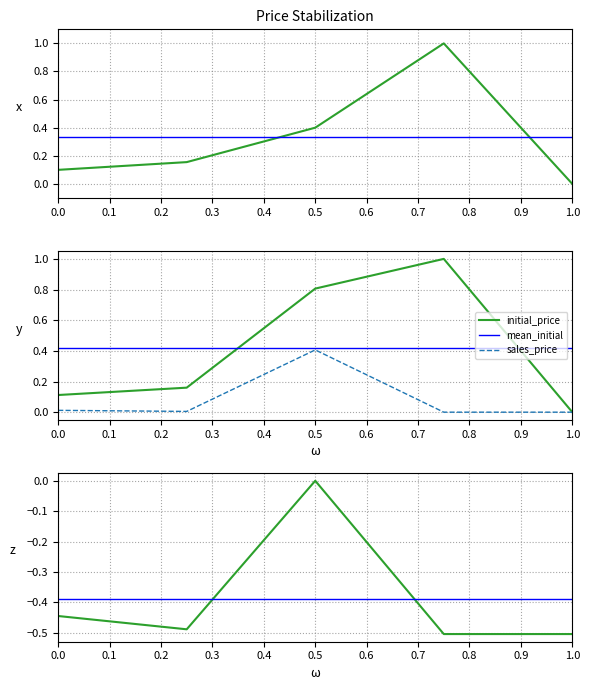

How many initial_price values are between 0 and 1?

1